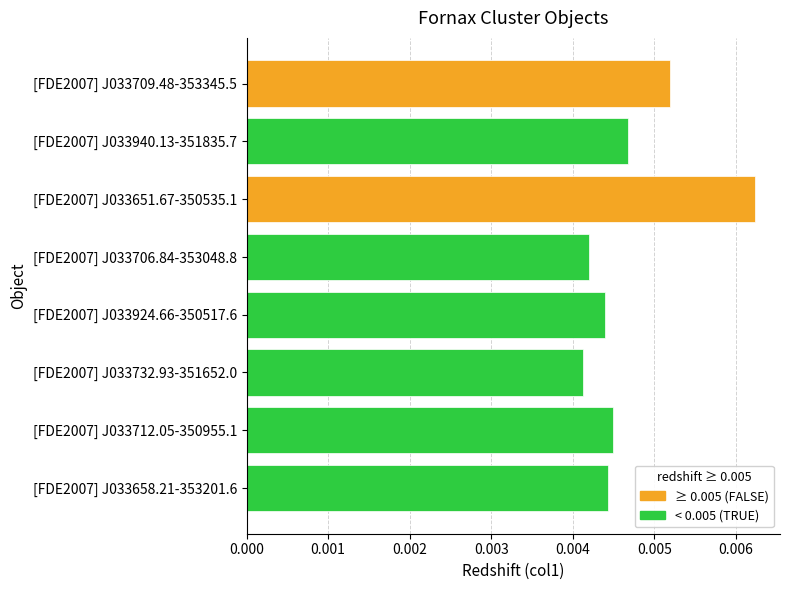

How many data points does each series have?

8